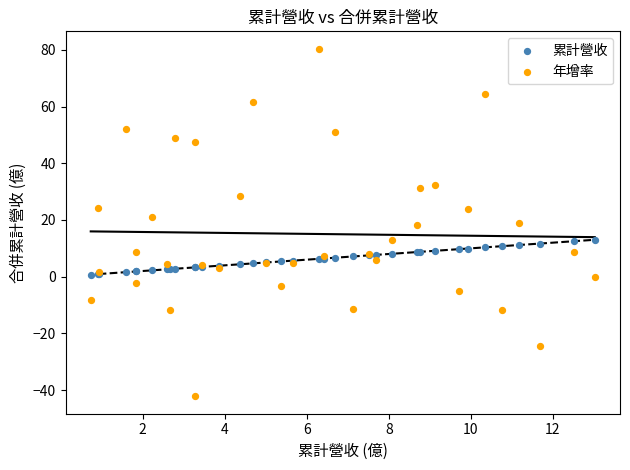

Which series reaches the minimum Y coordinate?

年增率